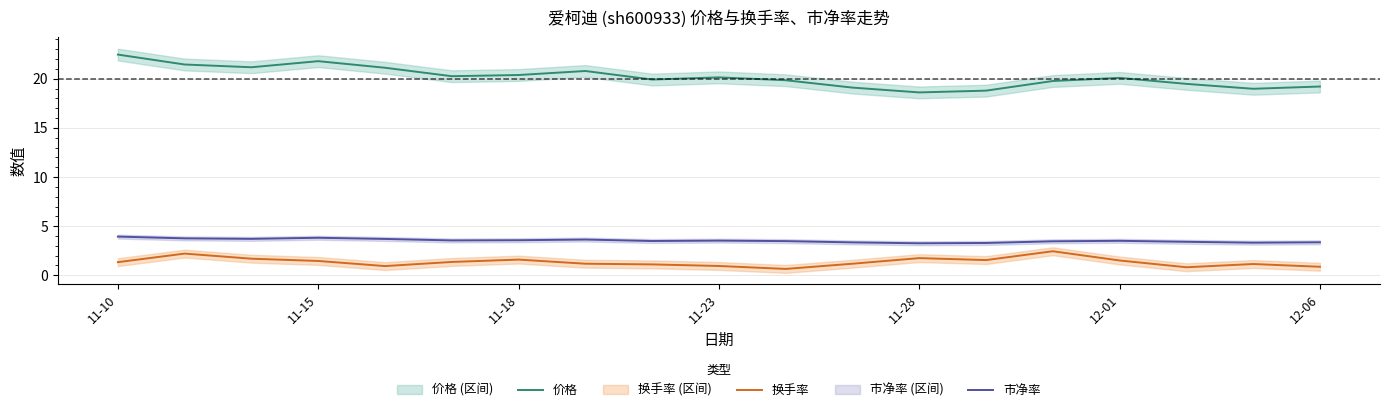

What are all the series names shown in the legend?

价格, 换手率, 市净率